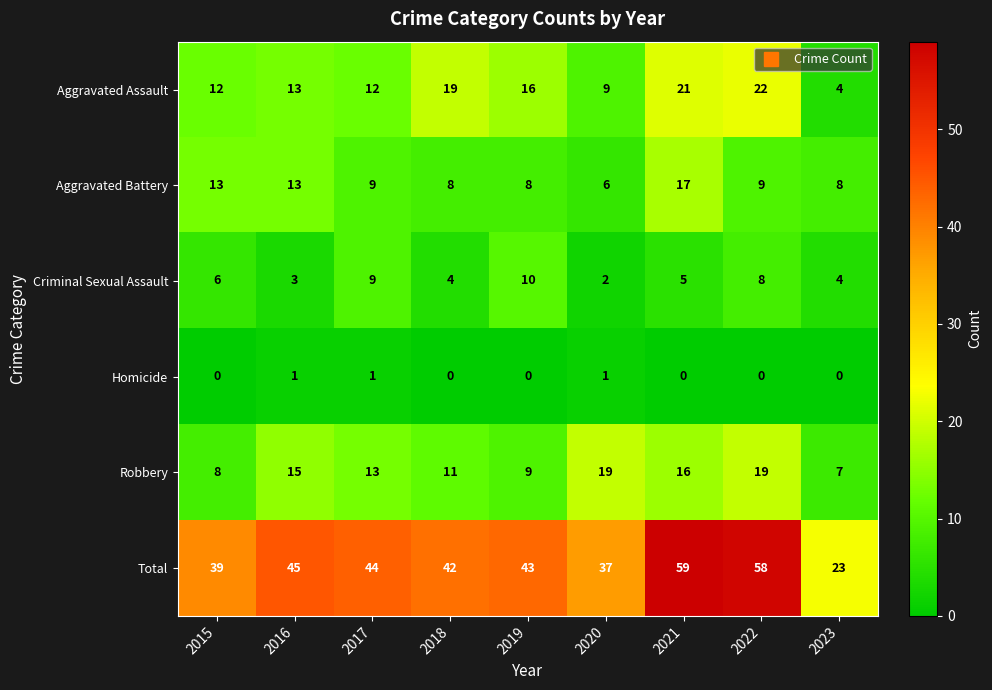

The Total series shows 72 at 2018. True or false?

False